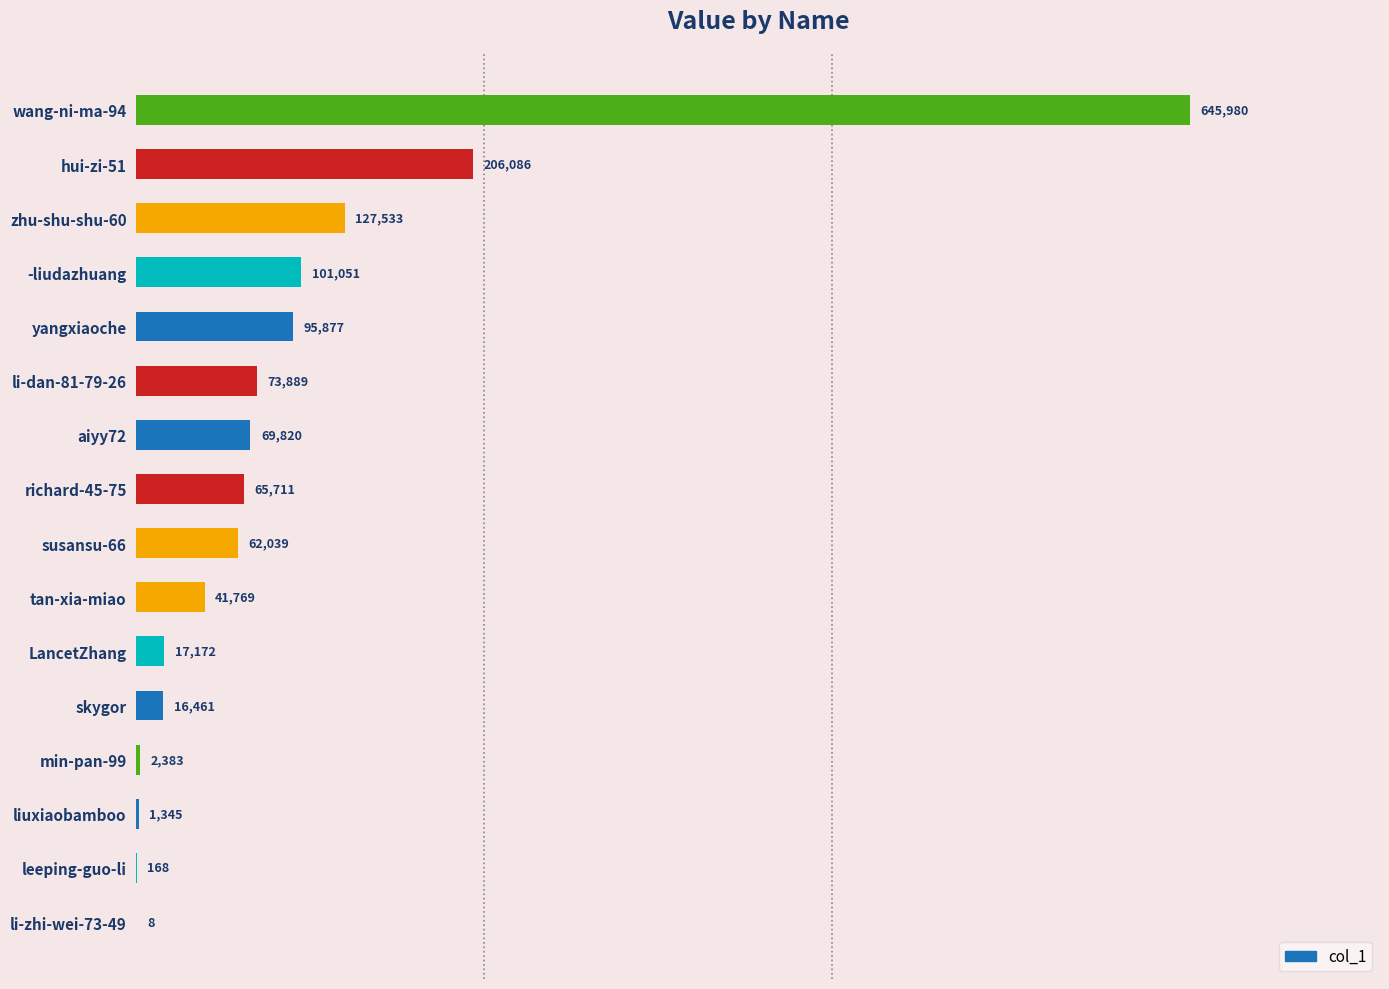

What is the maximum value shown in the chart?

645980